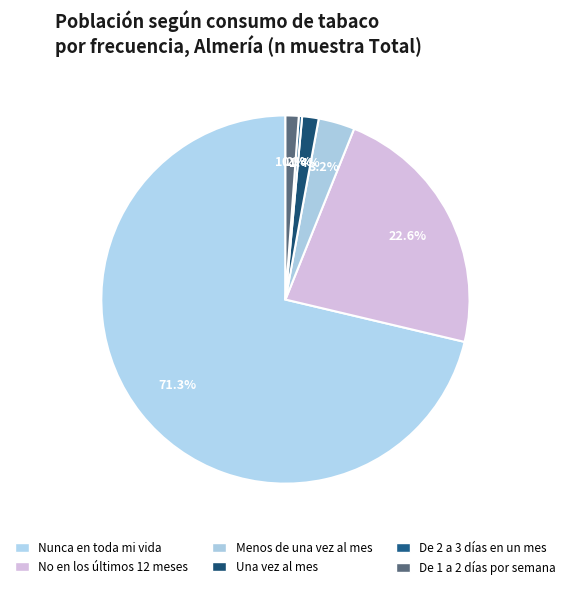

Combined, what portion of the pie is No en los últimos 12 meses and Una vez al mes?

24.1%